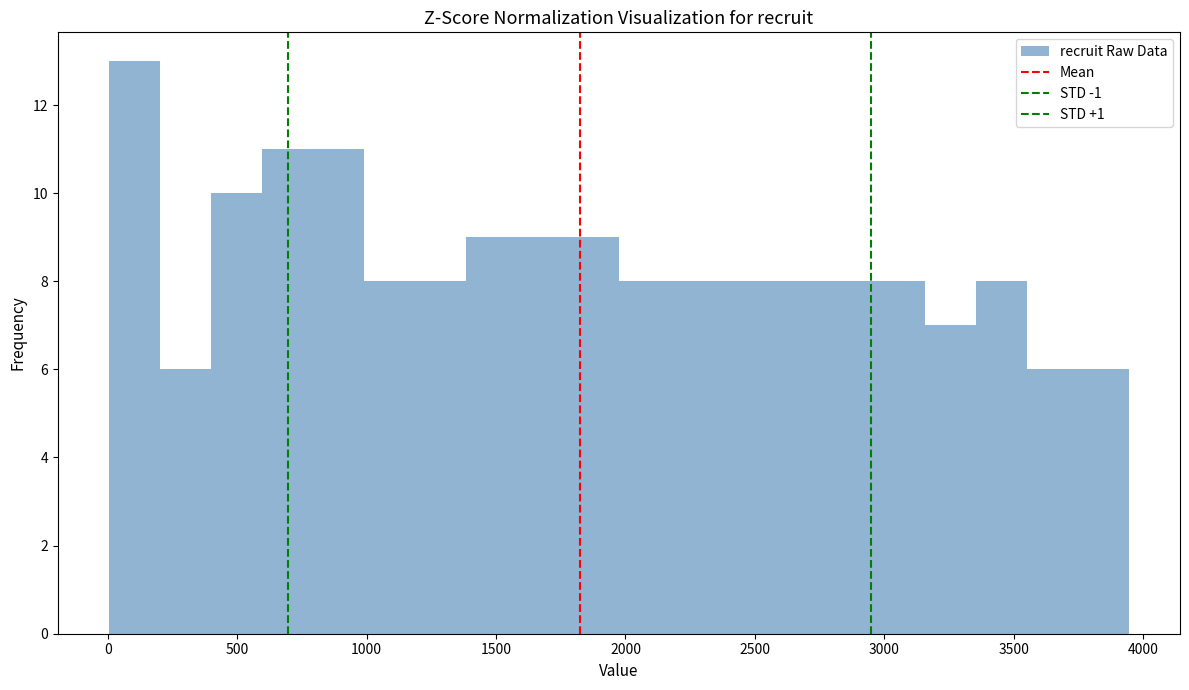

Read against the x-axis, roughly where is the centre of the tallest bar?

100